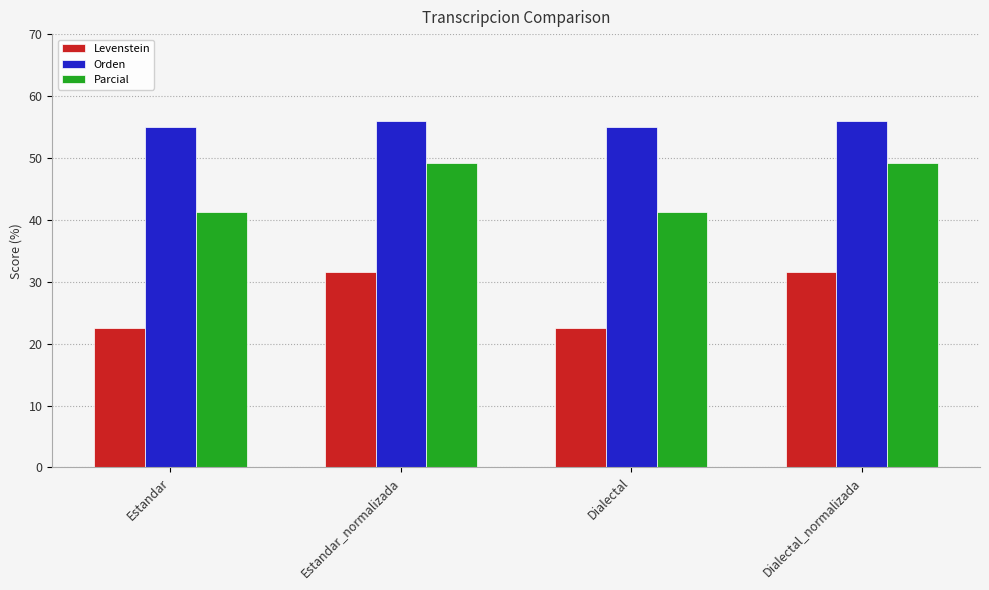

Is the value of Parcial at Estandar_normalizada greater than the value of Levenstein at Estandar_normalizada?

Yes